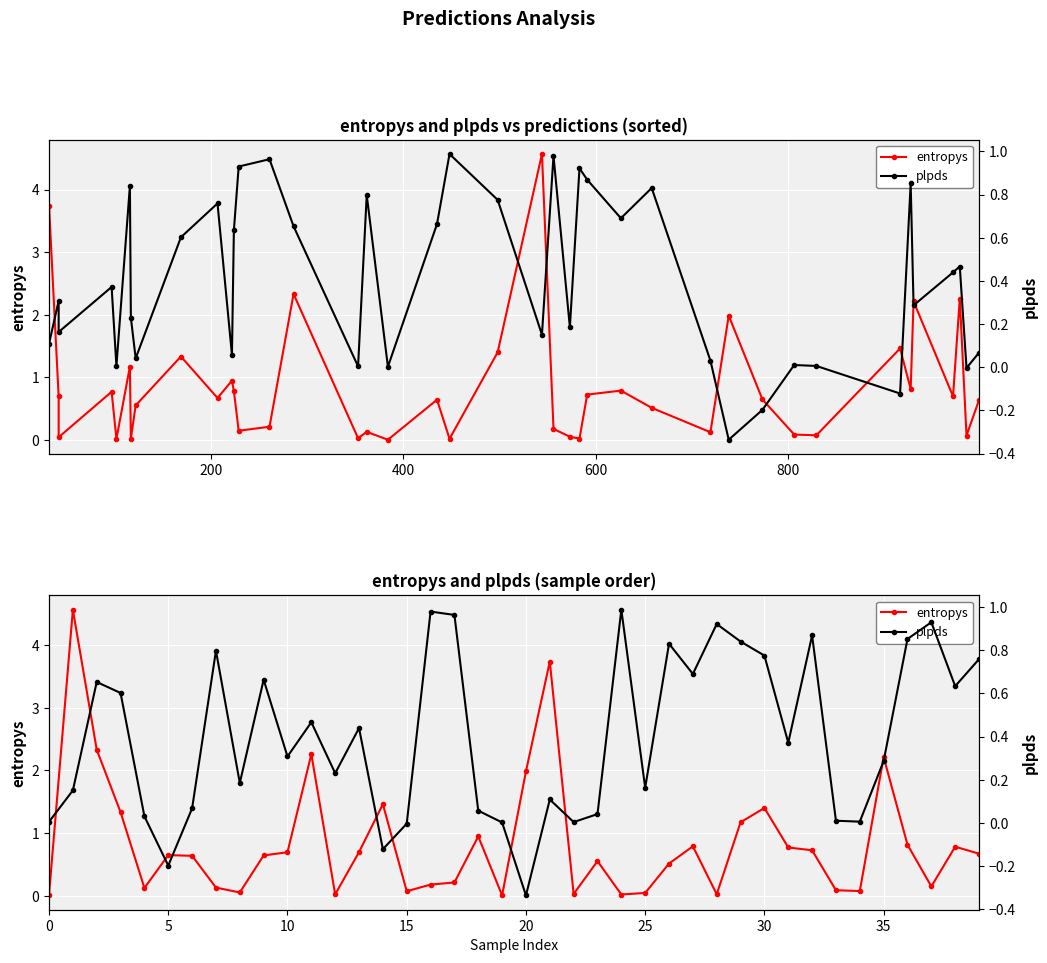

Which series has the largest range (max minus min)?

entropys